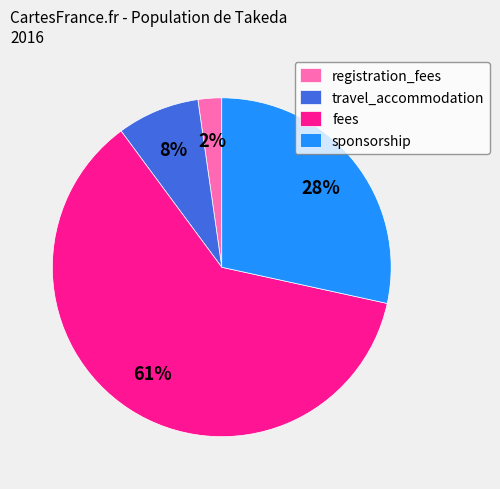

Count the number of slices in the pie.

4